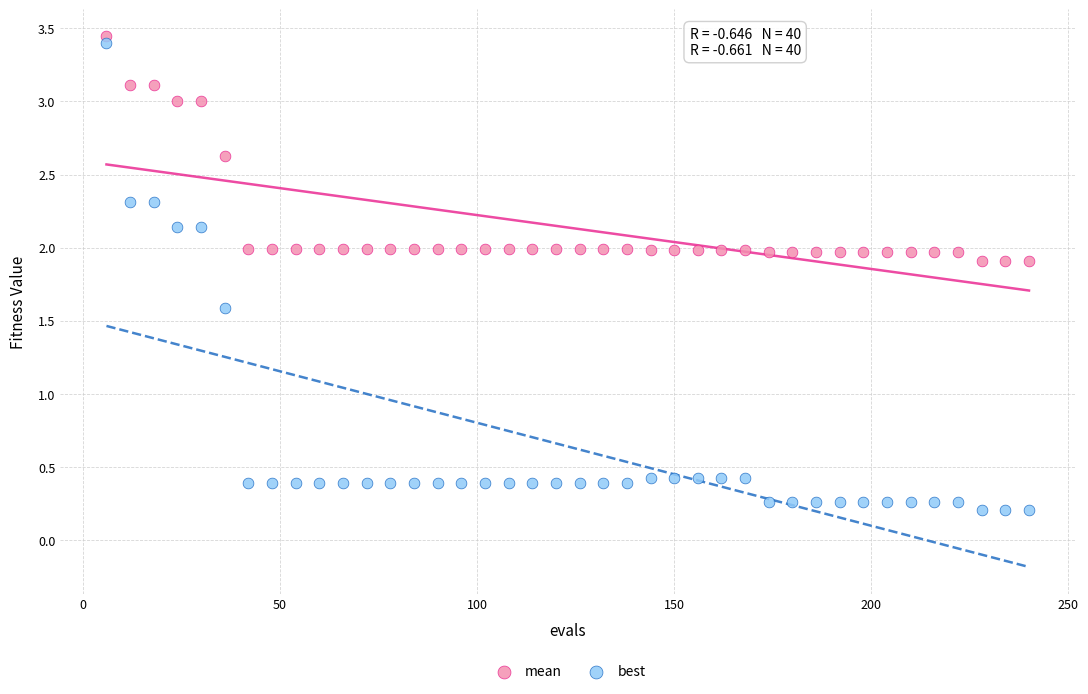

What is the X range (max minus min) for the scatter plot?

234.0